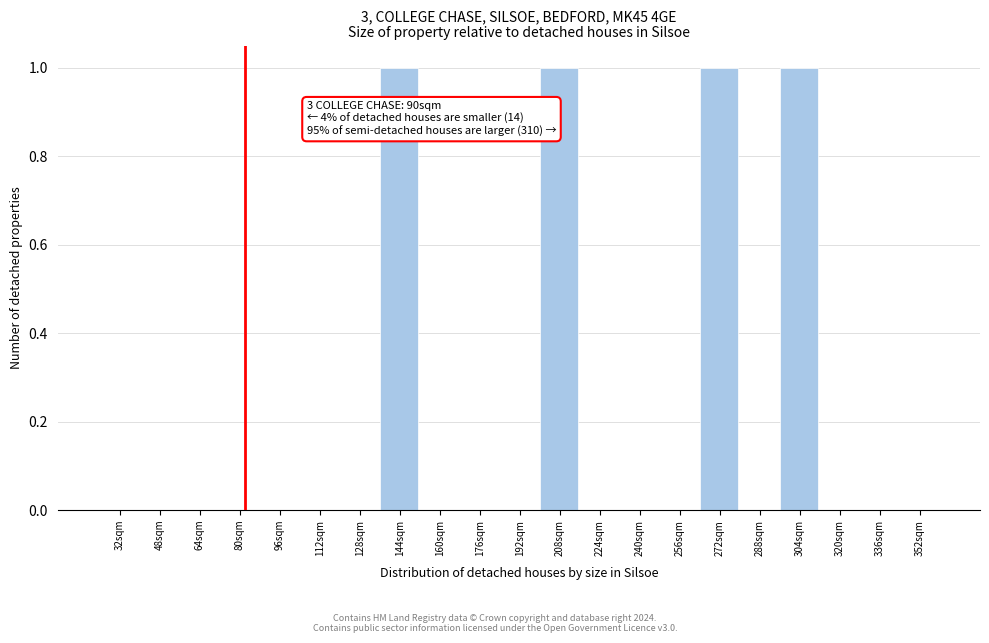

Reading left to right, transcribe all the data shown in this chart.

32sqm=0	48sqm=0	64sqm=0	80sqm=0	96sqm=0	112sqm=0	128sqm=0	144sqm=1	160sqm=0	176sqm=0	192sqm=0	208sqm=1	224sqm=0	240sqm=0	256sqm=0	272sqm=1	288sqm=0	304sqm=1	320sqm=0	336sqm=0	352sqm=0